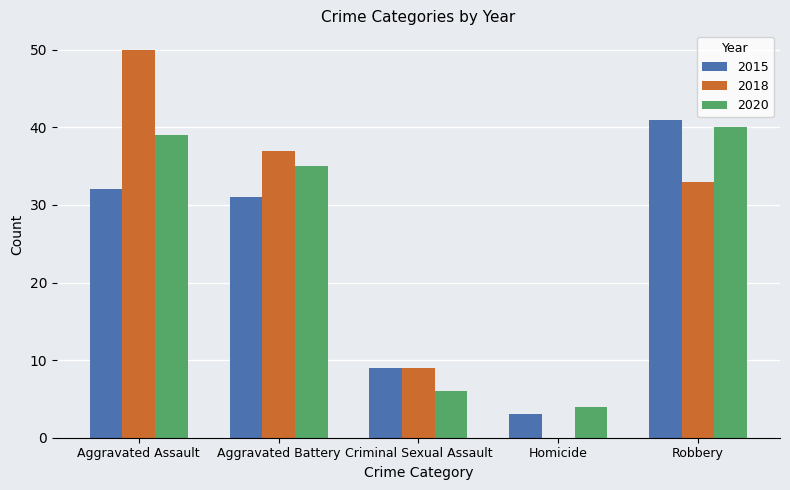

What is the maximum value for 2015?

41